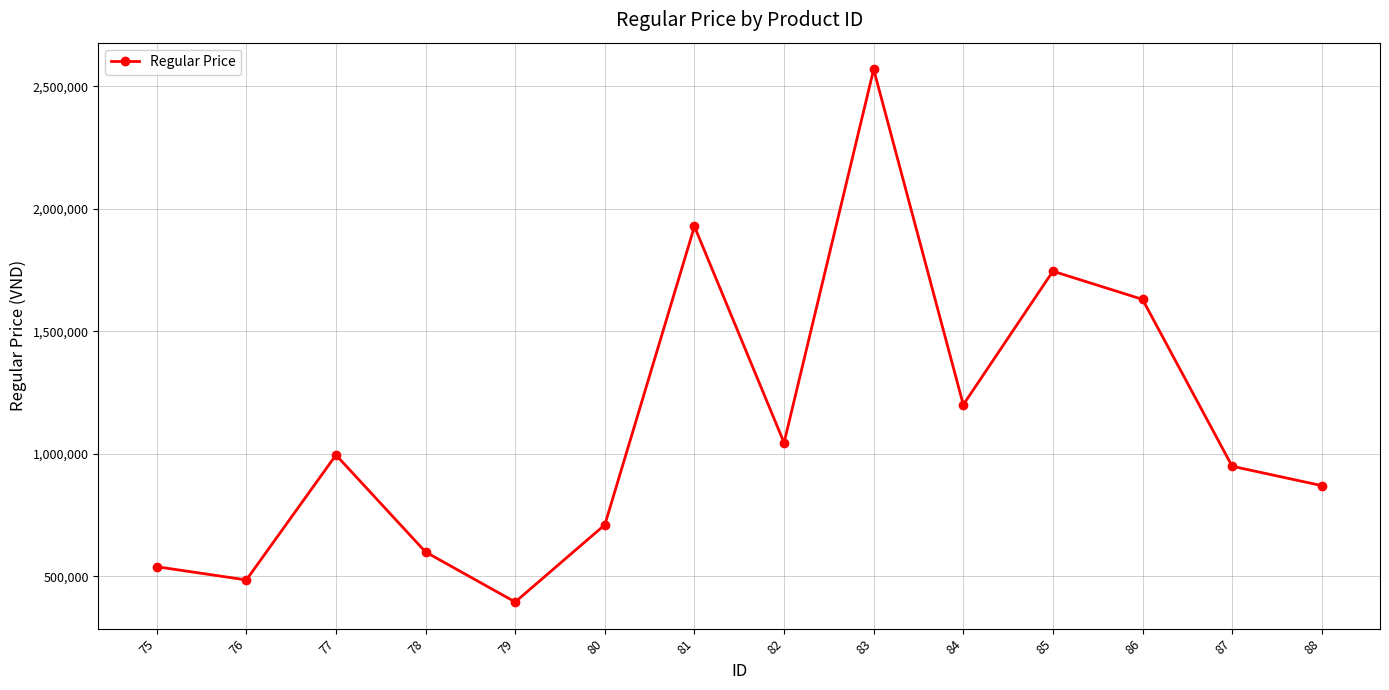

How many interior local valleys (lower than both neighbors) does the data have?

4